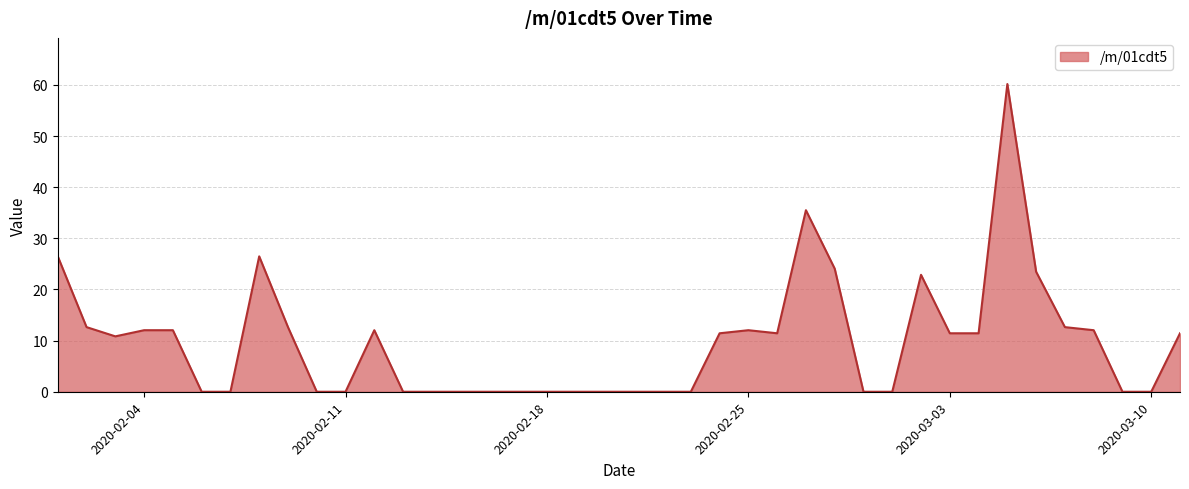

What is the greatest value displayed?

60.2